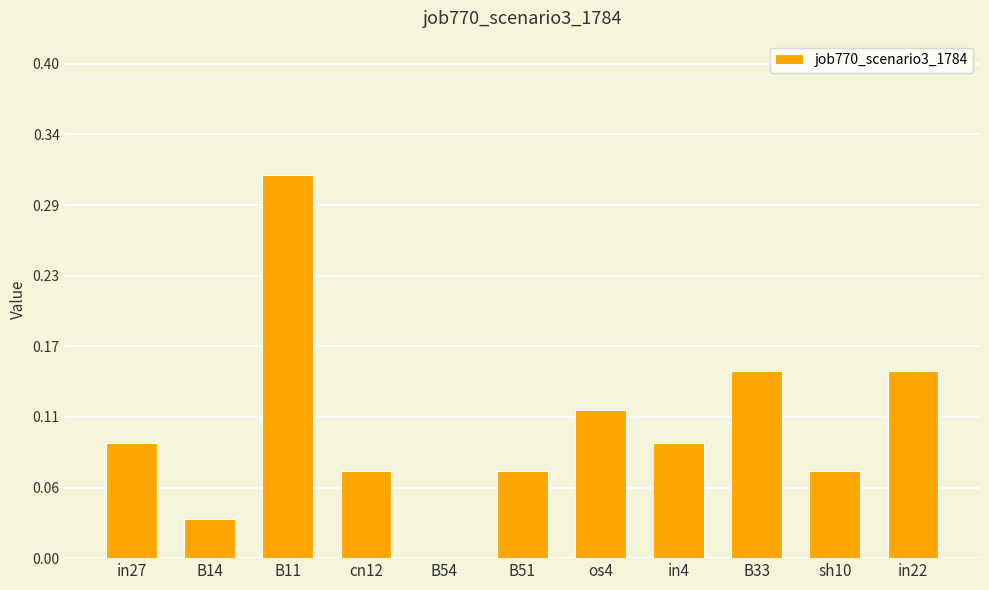

What is the sum of all values?

1.2